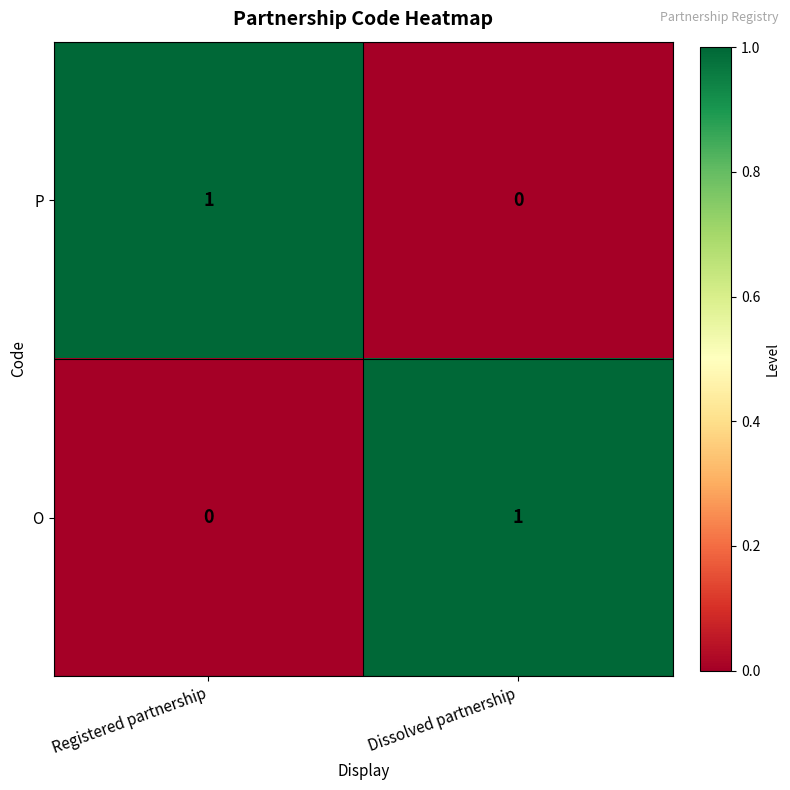

Which category has the highest value in the P series?

Registered partnership